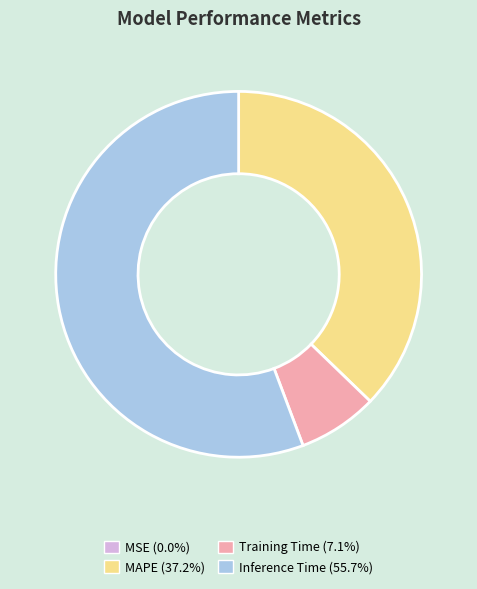

Approximately how many times larger is the value at Inference Time (55.7%) compared to MAPE (37.2%)?

1.5